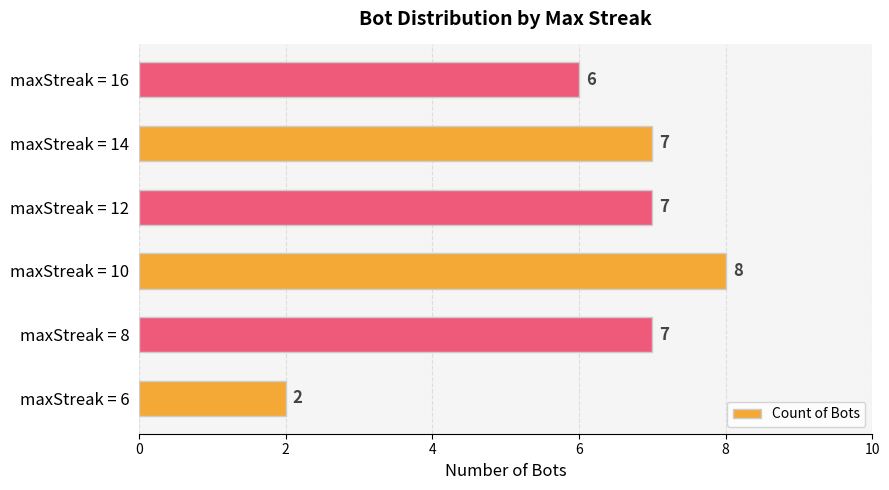

At which category does the chart reach its minimum across all series?

maxStreak = 6